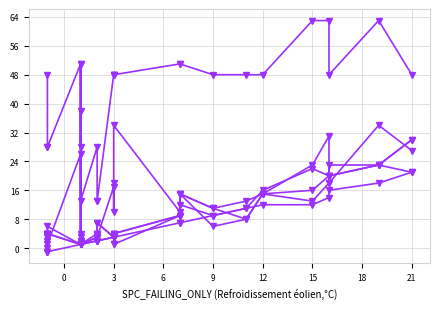

What is the difference between the maximum and minimum values in the WITHOUT_ISOLATION_LAYER series?

29